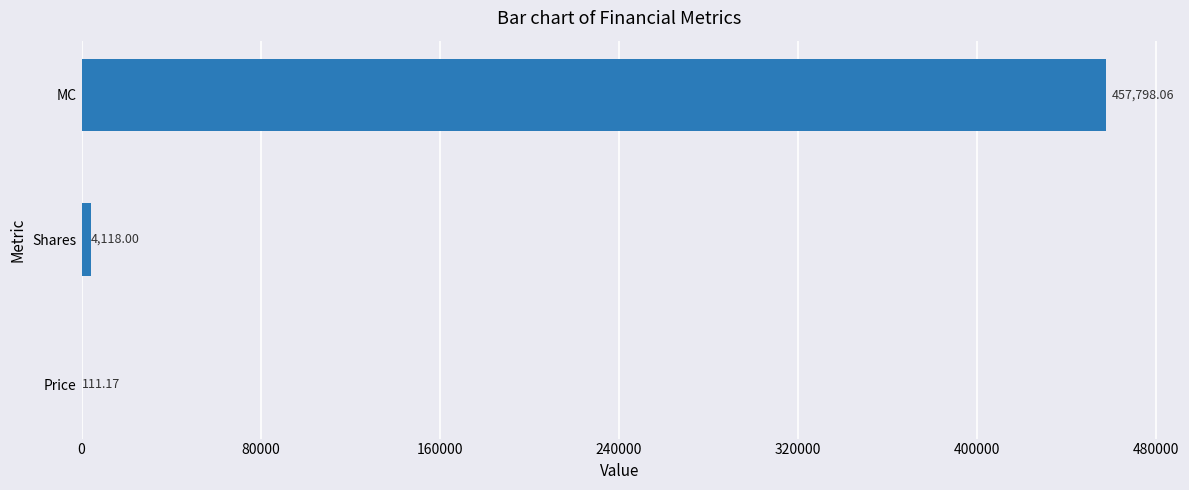

At which label is the value closest to 228954?

Shares